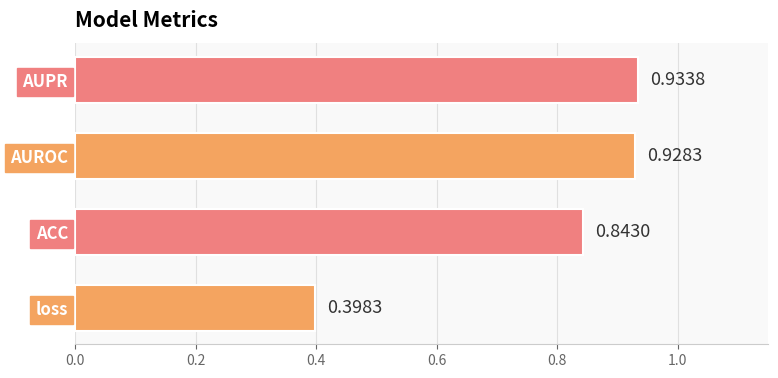

How many distinct data groups are displayed?

1